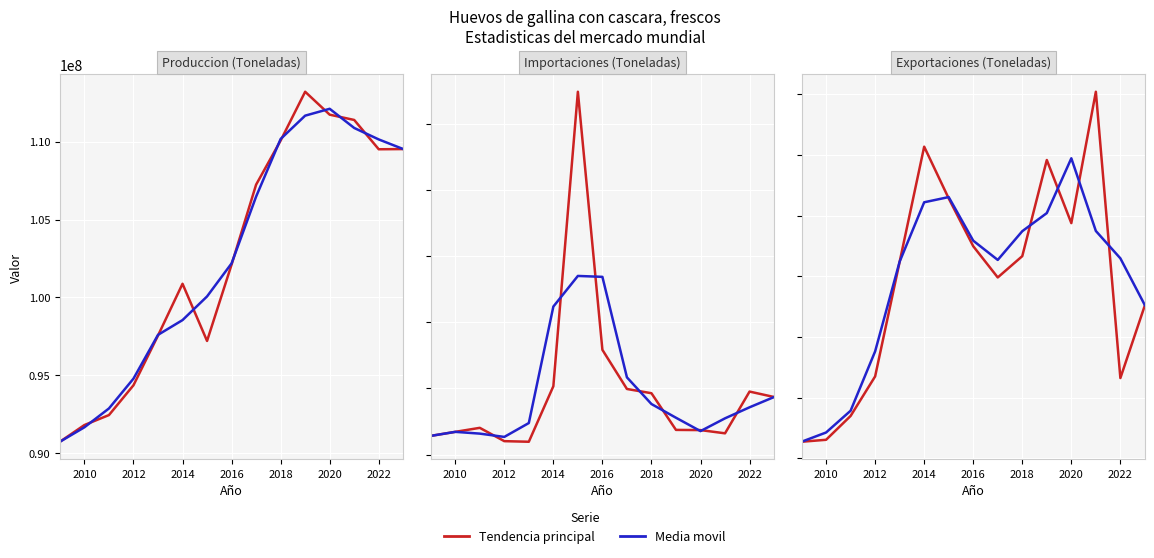

Which series has the largest total across all categories?

Media movil